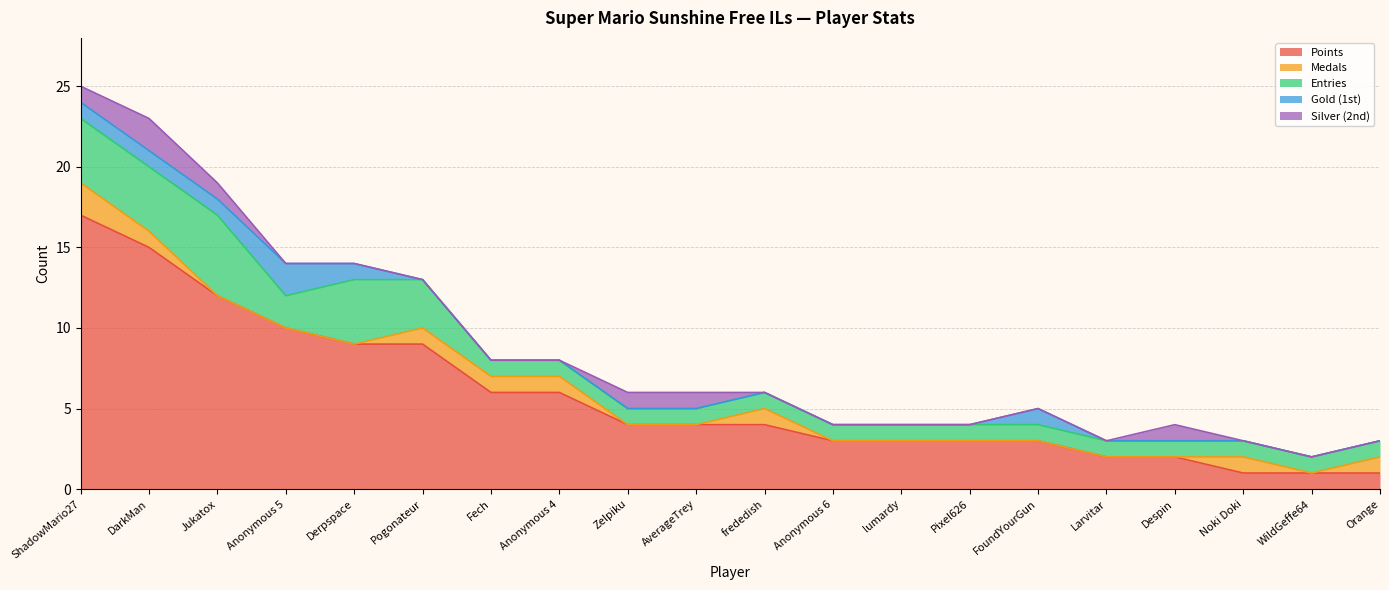

What are all the series names shown in the legend?

Points, Medals, Entries, Gold (1st), Silver (2nd)